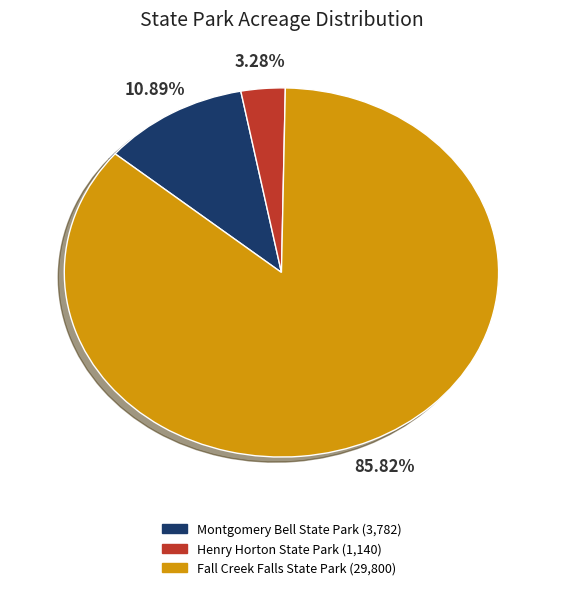

Which category has the biggest portion of the pie?

Fall Creek Falls State Park